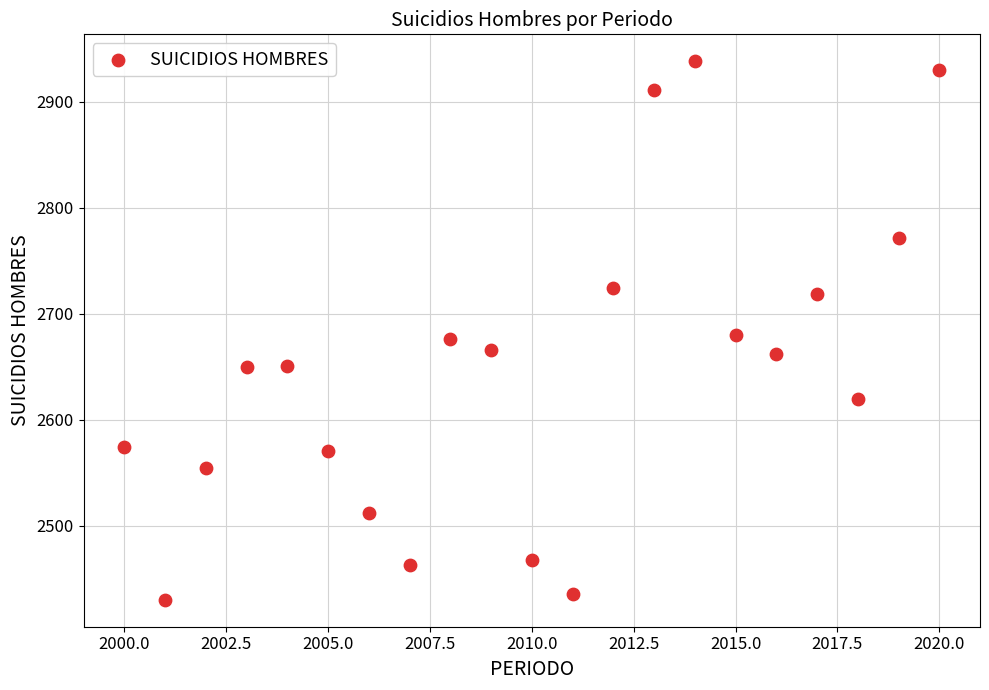

What is the range of X values (max minus min)?

20